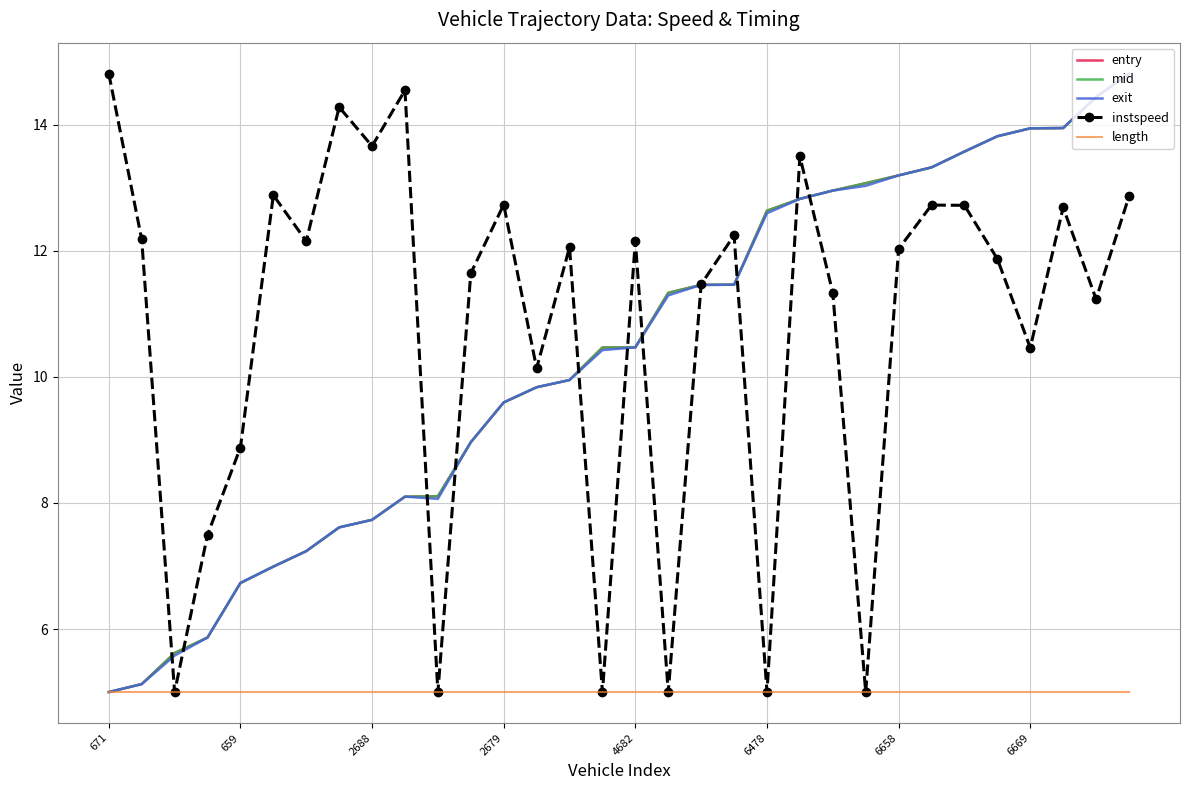

What is the smallest value displayed?

5.0